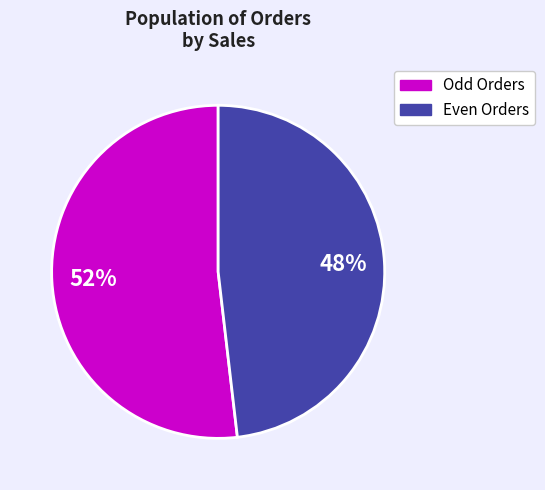

Is there any slice that represents more than half of the pie?

Yes